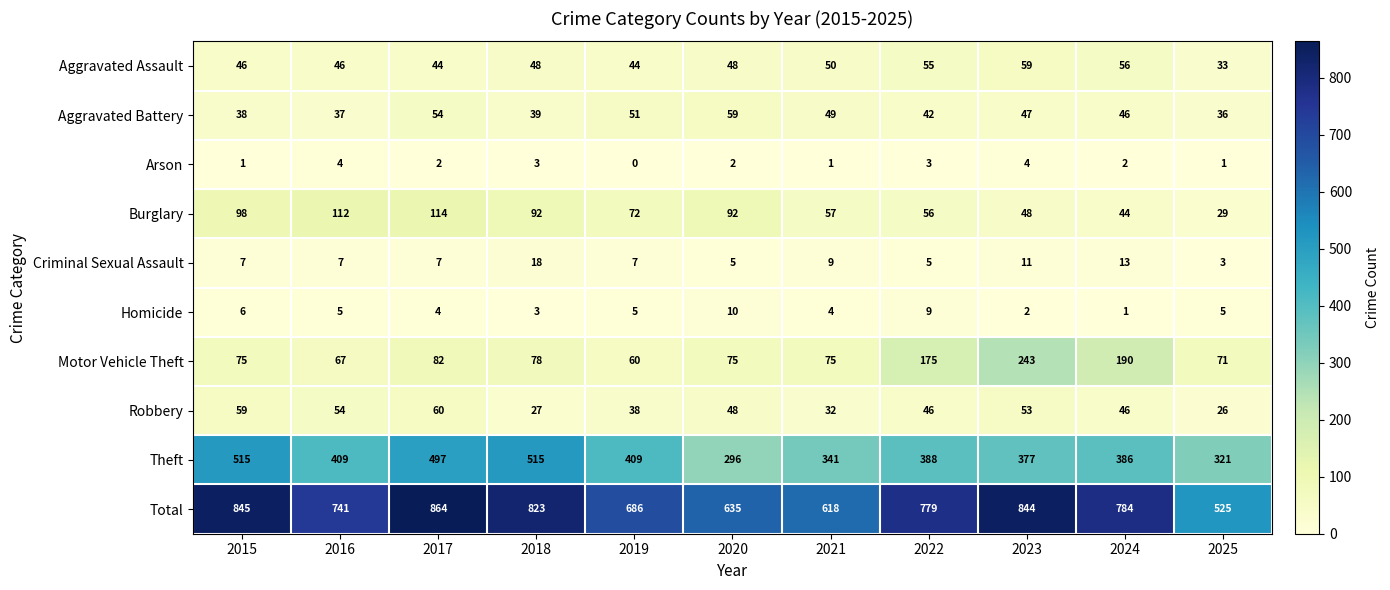

What is the sum of all Burglary values?

814